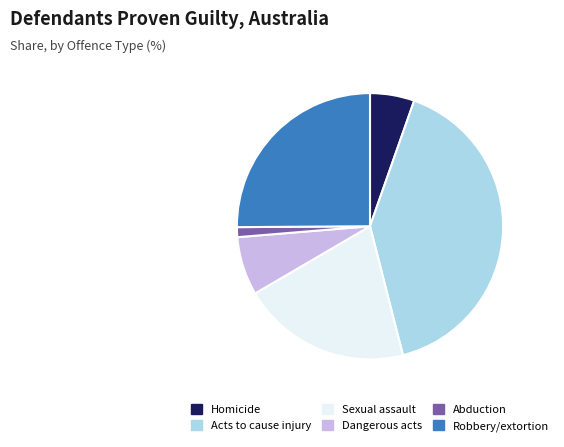

Does any single category account for the majority?

No